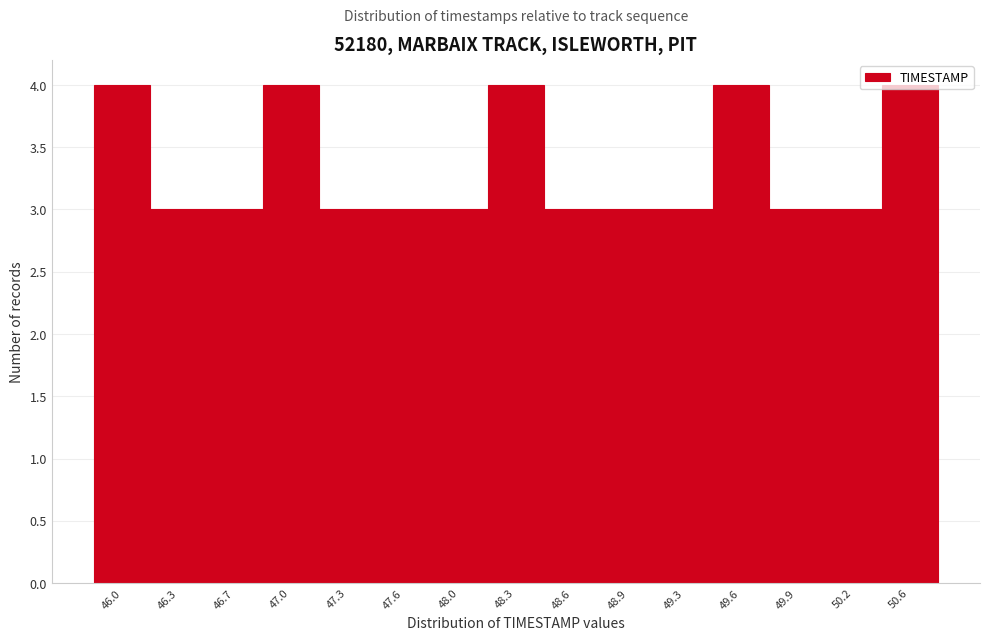

What is the sum of all values?

50